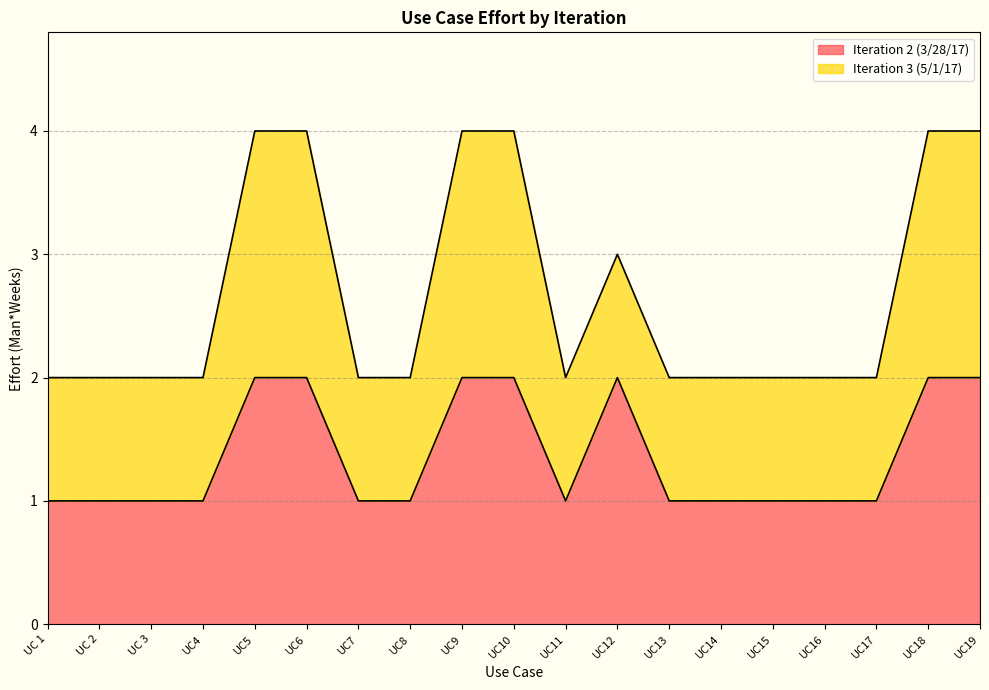

What position from the left is UC9?

9